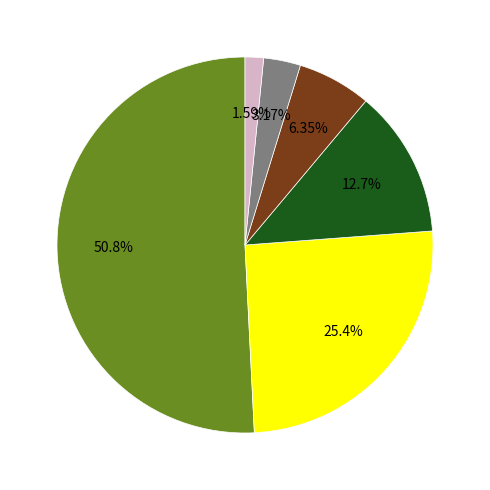

Does any single category account for the majority?

Yes